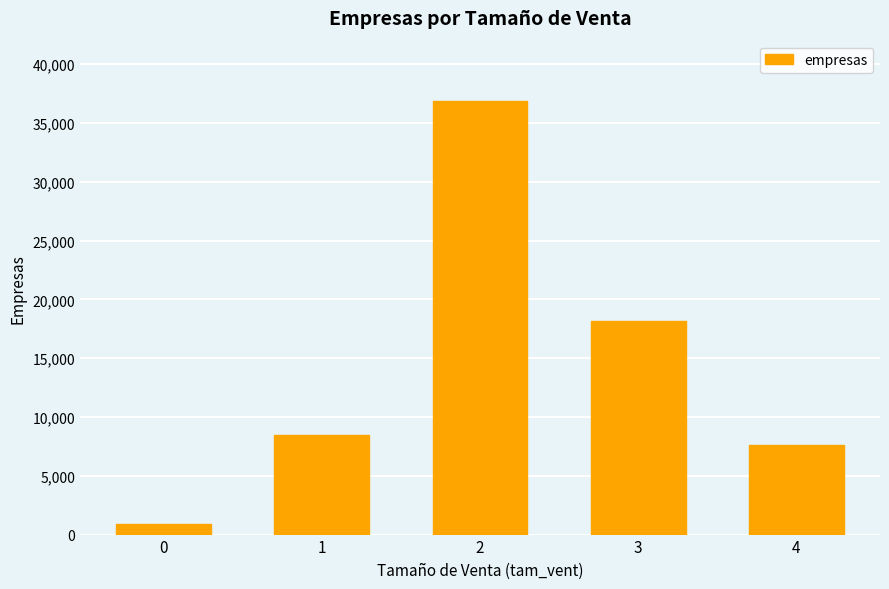

Count the number of data series in this chart.

1